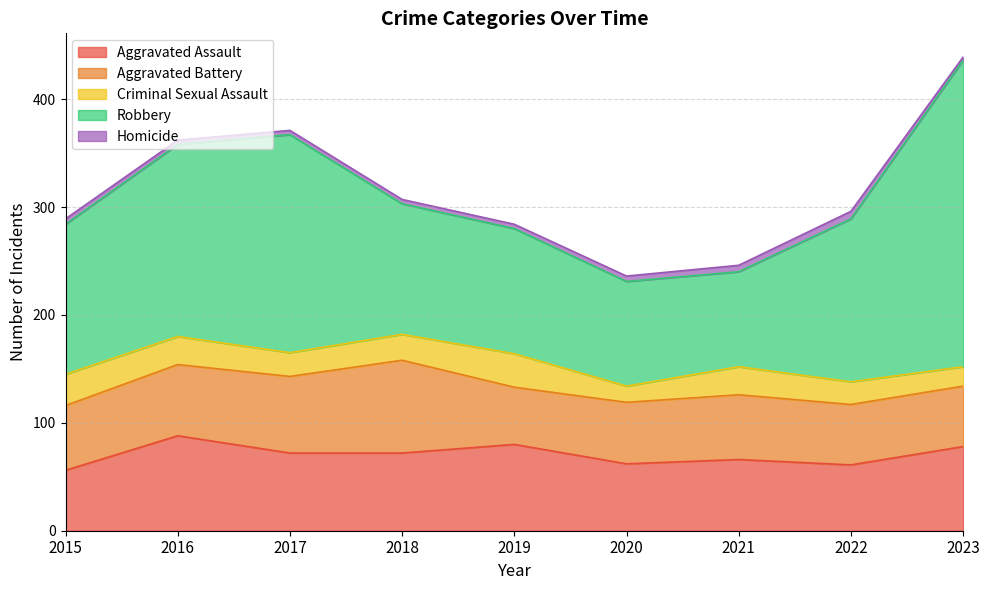

Which series changed the most between 2016 and 2020?

Robbery